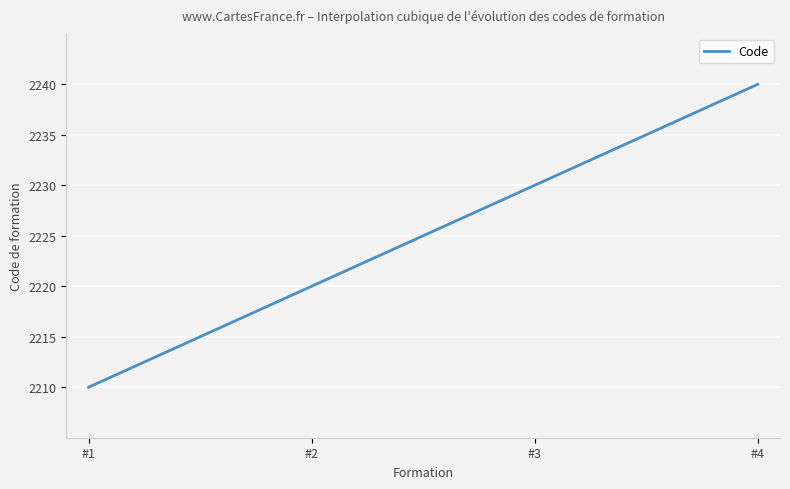

What is the average value?

2225.0